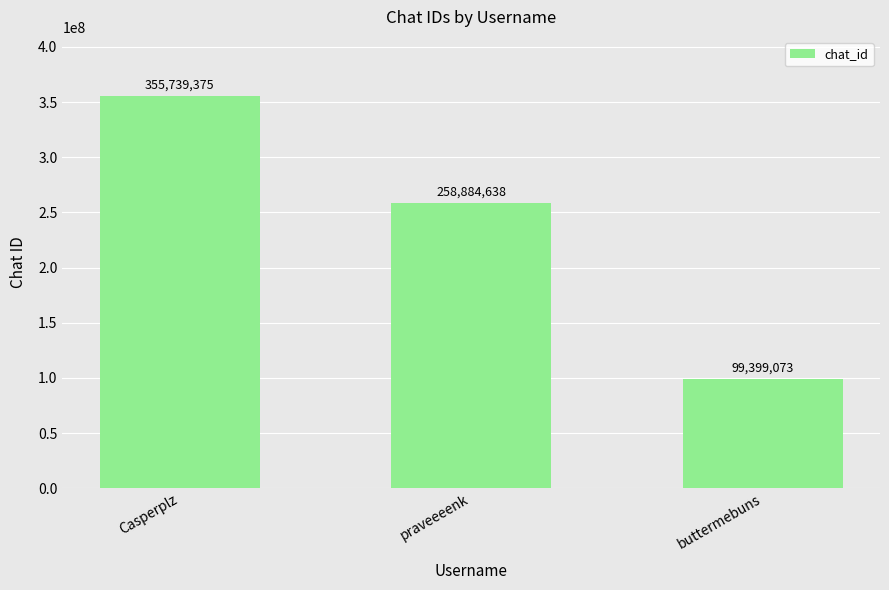

Reading left to right, what are all the values shown in this chart?

Casperplz=355739375	praveeeenk=258884638	buttermebuns=99399073